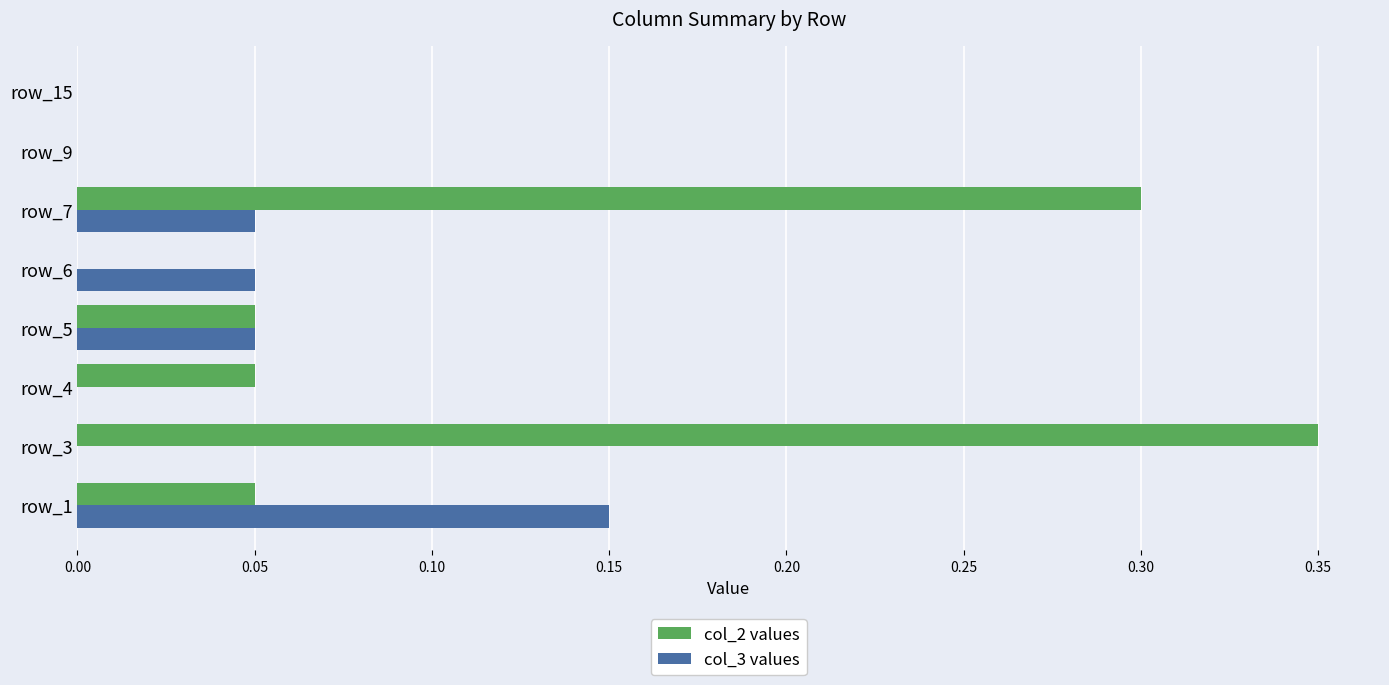

At which label does col_3 values reach its peak?

row_1